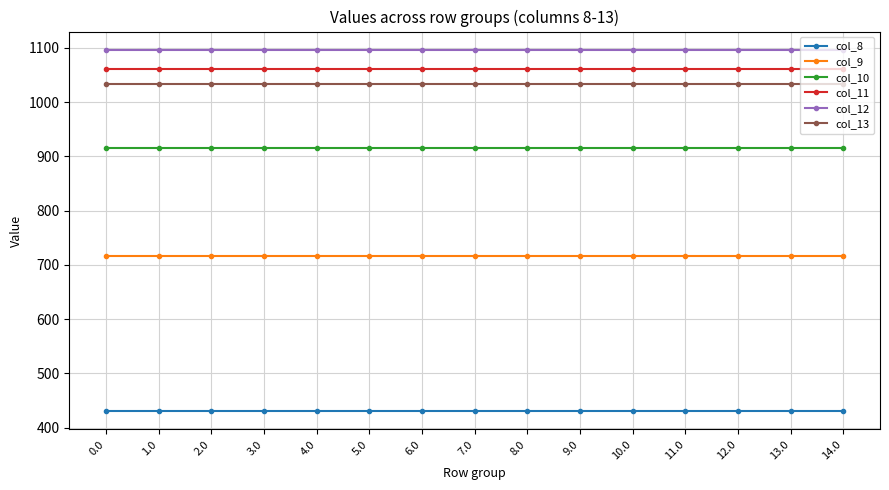

Is the value of col_10 at 6.0 greater than the value of col_12 at 2.0?

No